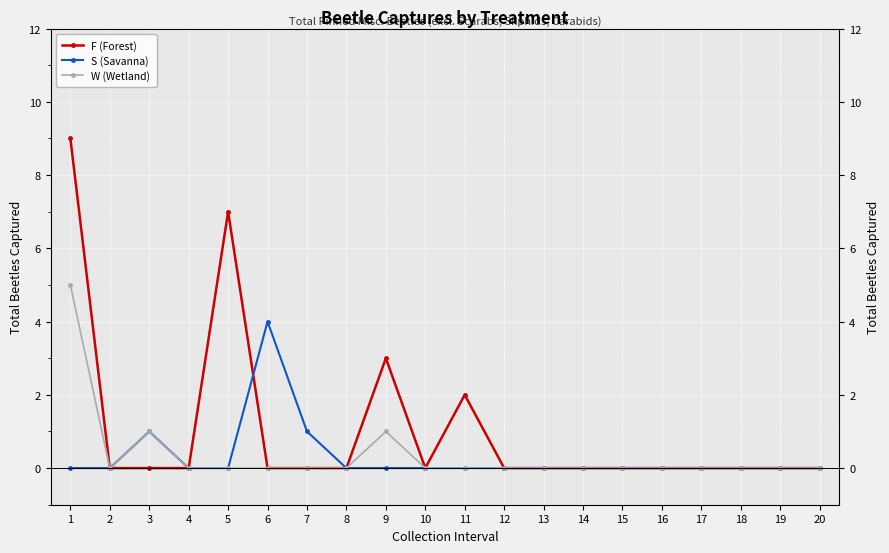

True or false: S (Savanna) and F (Forest) cross at least once.

True